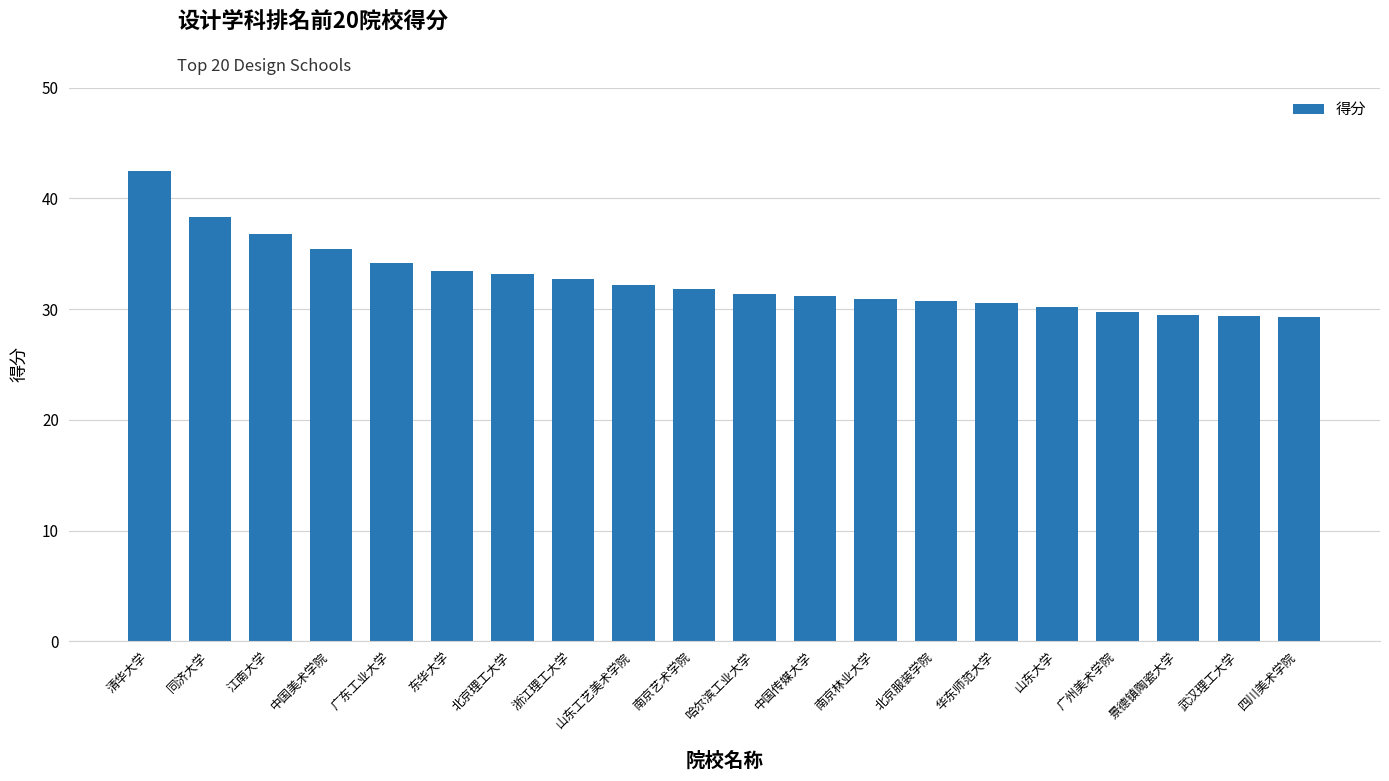

Approximately how many times larger is the value at 南京艺术学院 compared to 同济大学?

0.8